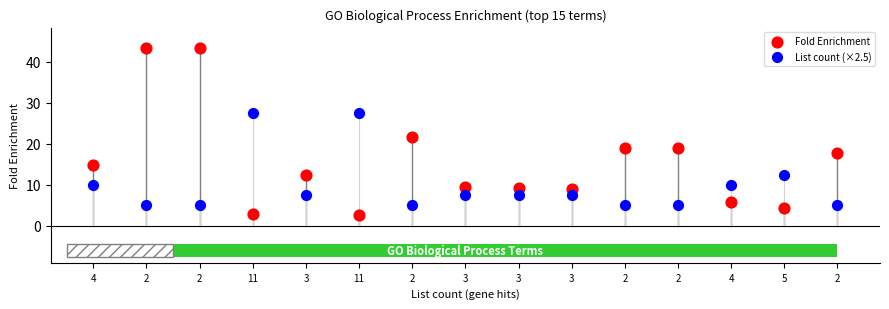

Which series has the largest Y range (max minus min)?

Fold Enrichment